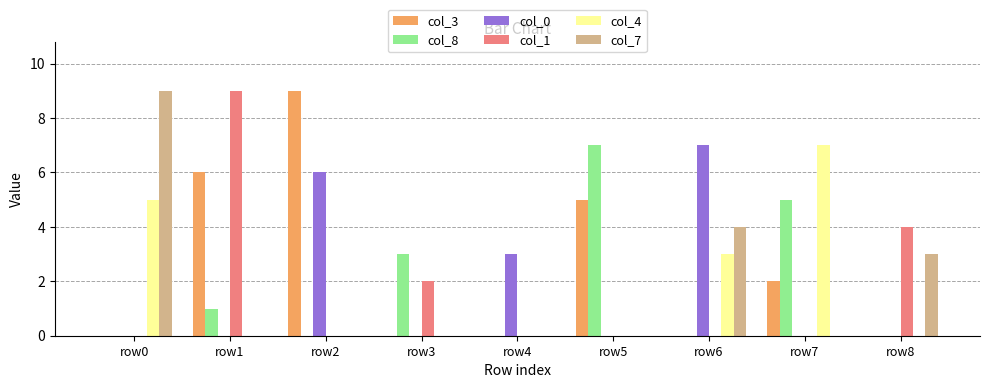

Between row0 and row7, which series saw the biggest shift?

col_7